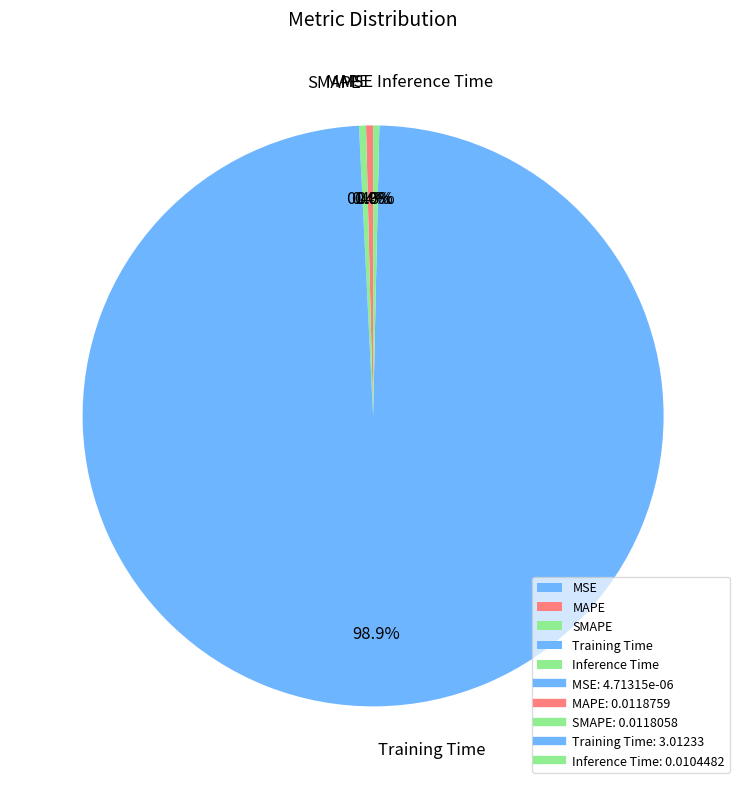

Is there a majority slice in this chart?

Yes